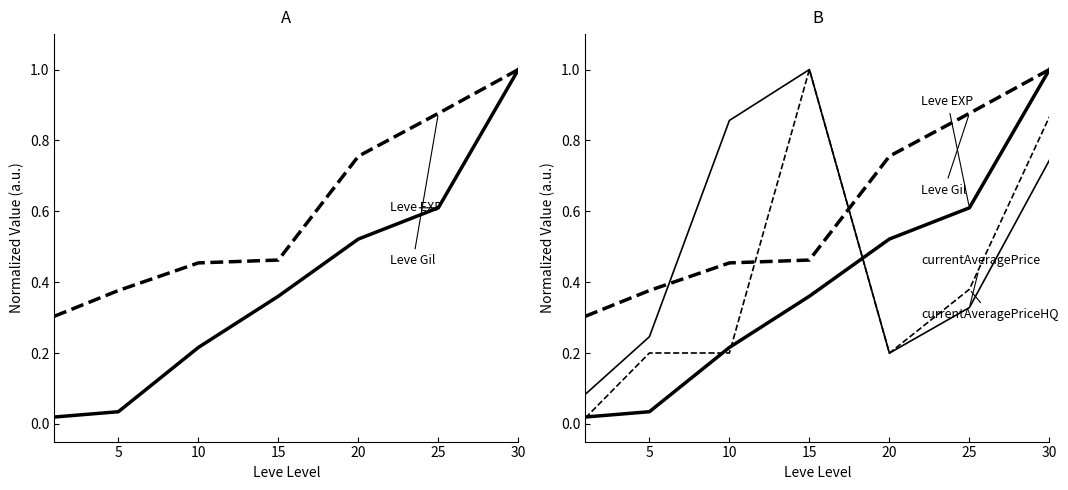

Where is the first local minimum for currentAveragePrice?

20